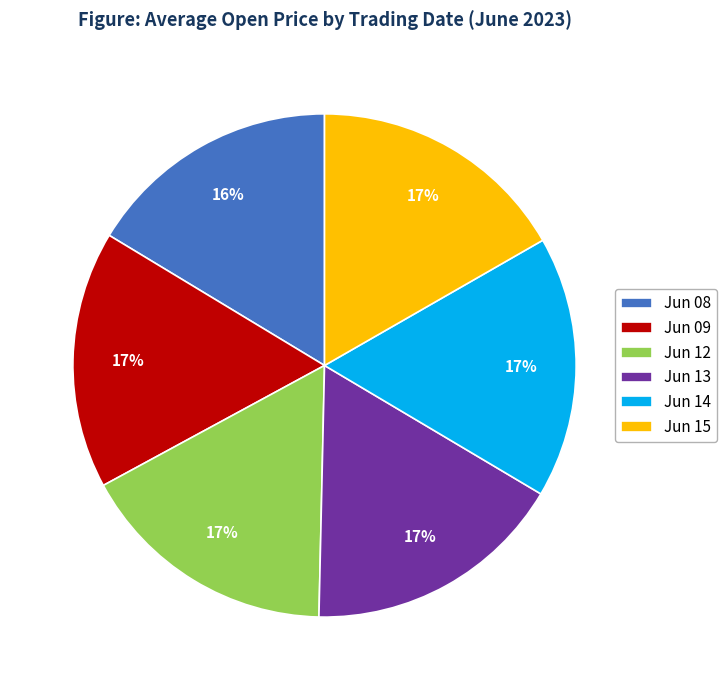

What percentage is the Jun 14 slice, to the nearest percent?

17%